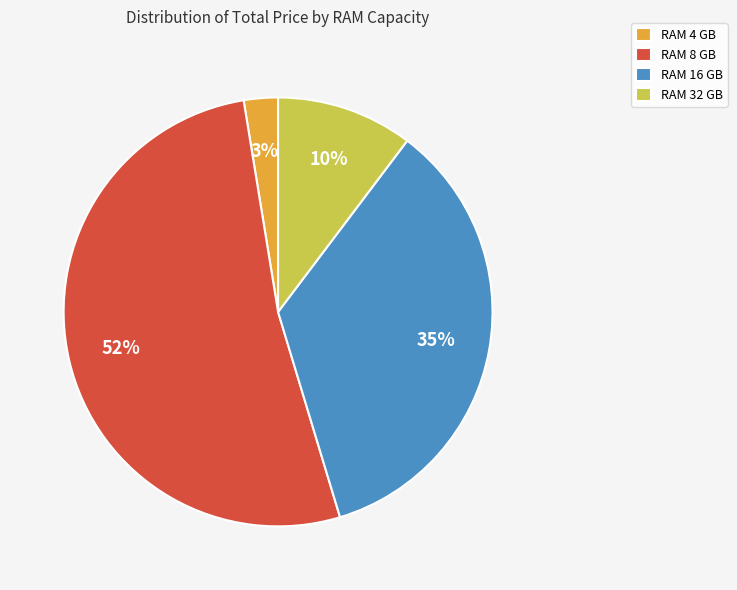

Rank the categories by value from highest to lowest.

RAM 8 GB, RAM 16 GB, RAM 32 GB, RAM 4 GB